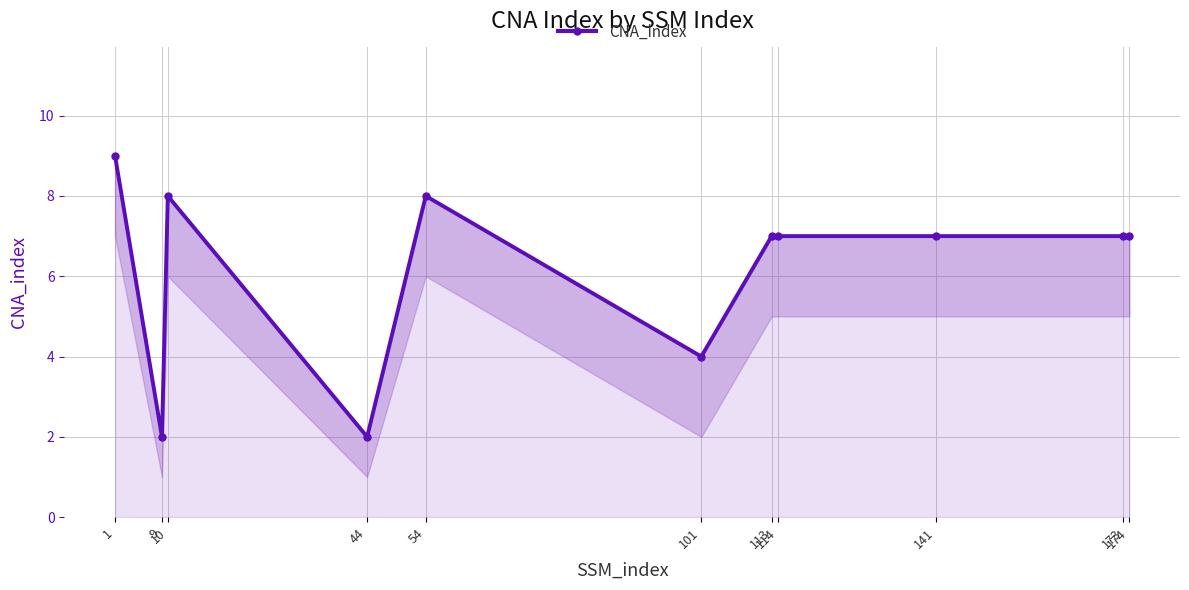

What is the difference between the maximum and minimum values?

7